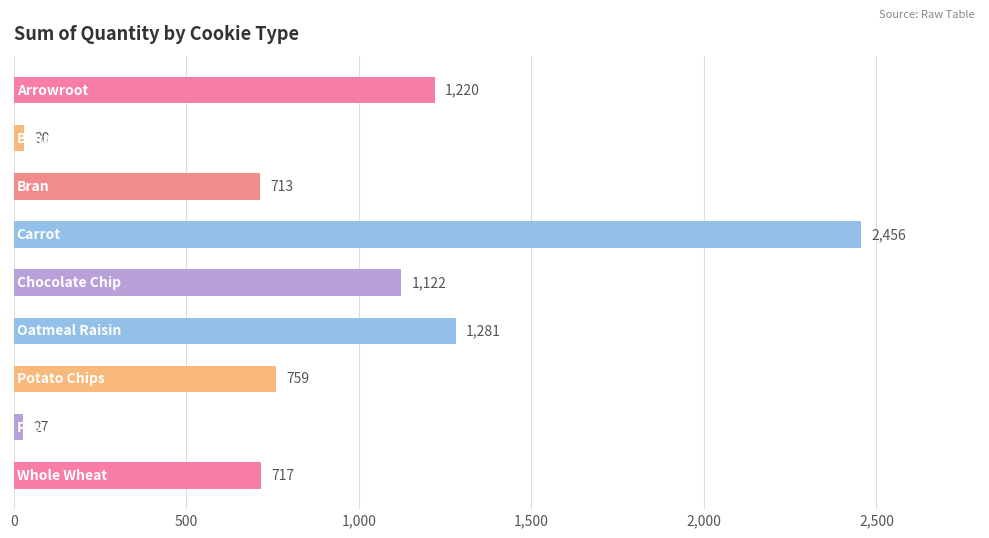

Reading top to bottom, extract all data points from this chart.

1220	30	713	2456	1122	1281	759	27	717